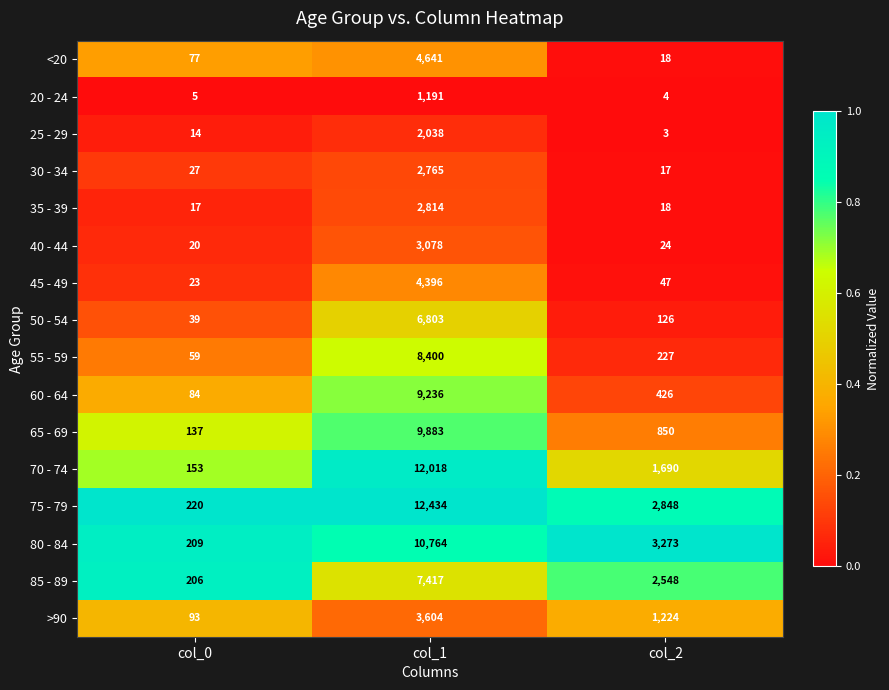

At col_0, list the series in order from smallest to largest.

20 - 24, 25 - 29, 35 - 39, 40 - 44, 45 - 49, 30 - 34, 50 - 54, 55 - 59, <20, 60 - 64, >90, 65 - 69, 70 - 74, 85 - 89, 80 - 84, 75 - 79